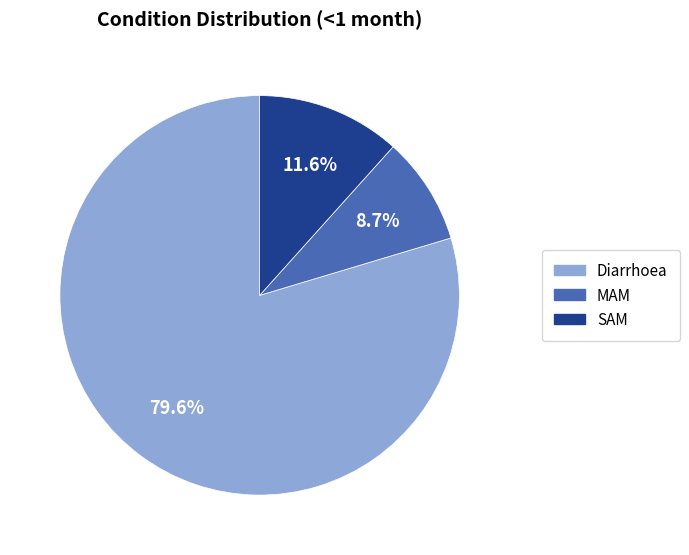

Is the sum of SAM and MAM greater than half?

No